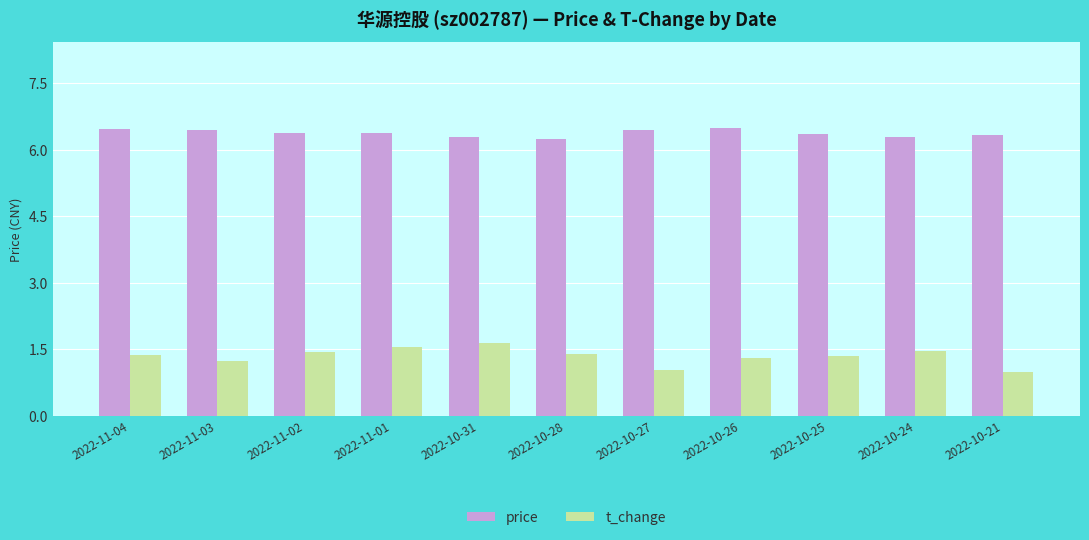

Count the price values in the range 6 to 7.

11